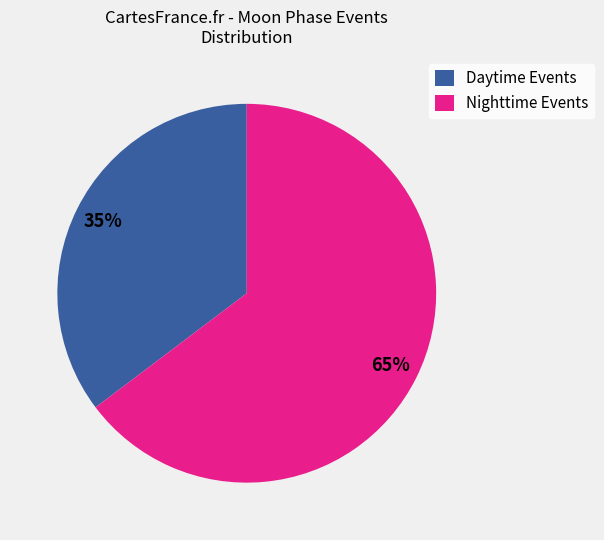

What is the largest slice in the pie chart?

Nighttime Events